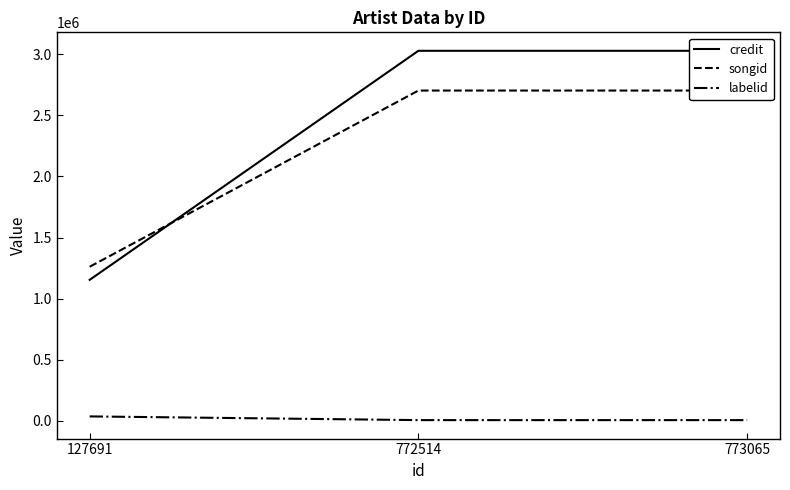

Is it true that songid equals 2703429 at 772514?

True